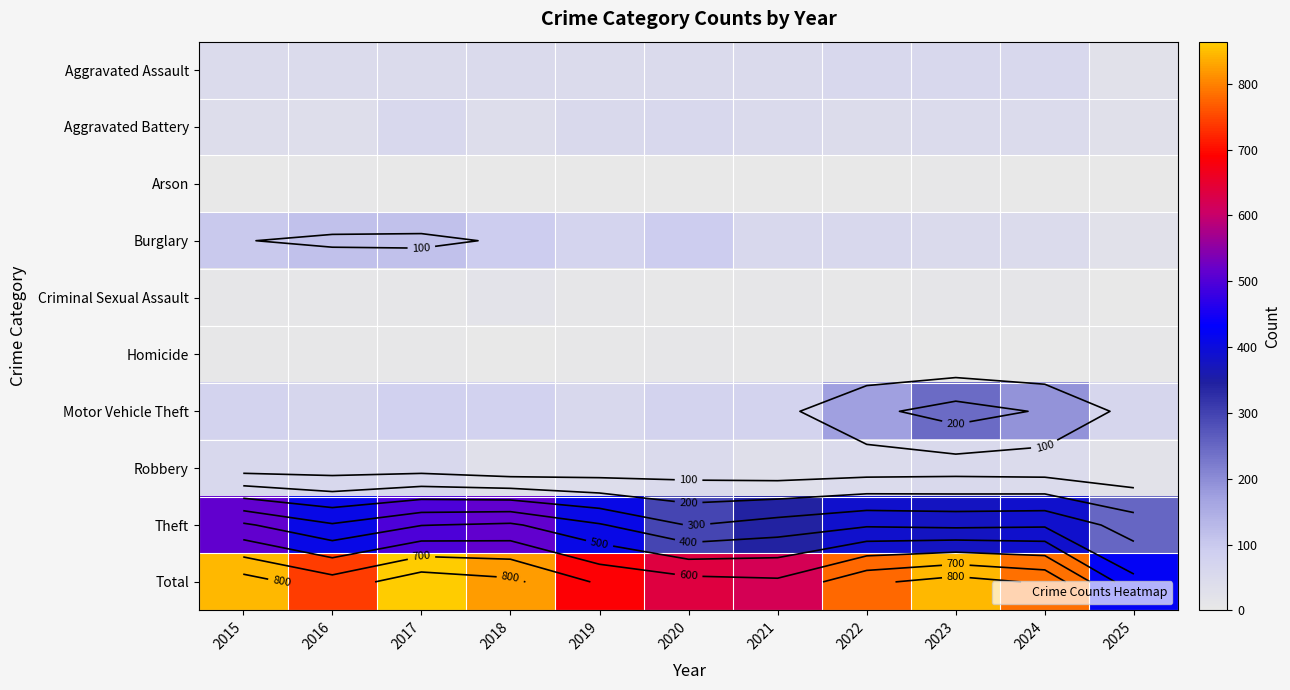

What is the total value across all series at 2025?

848